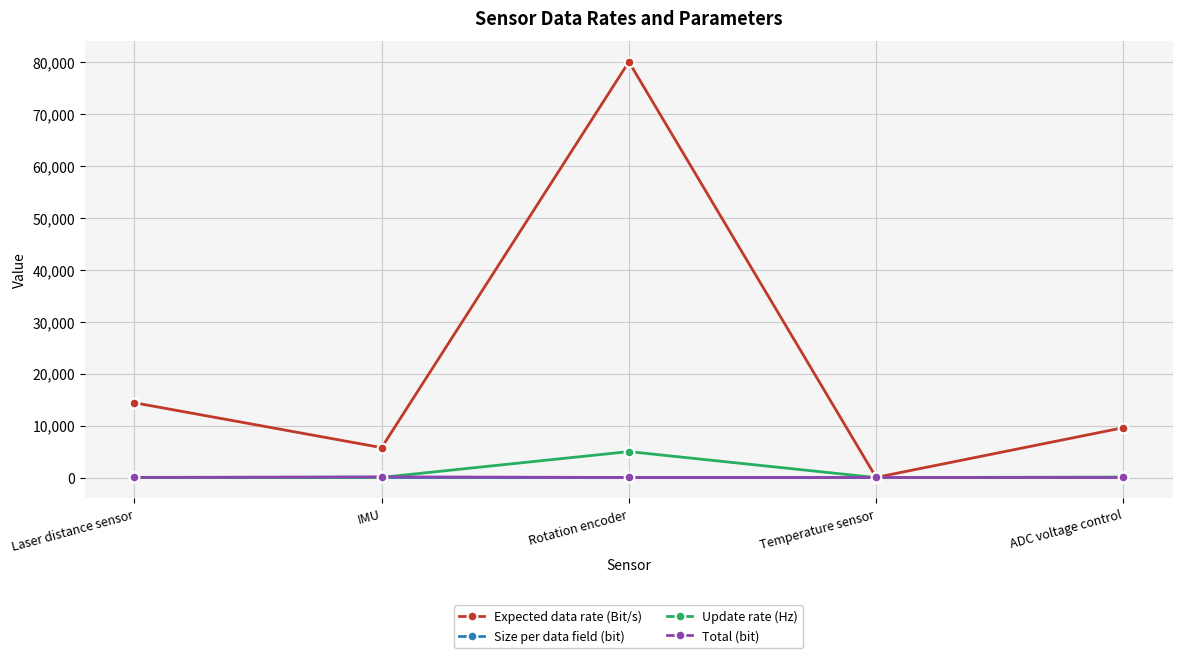

Where is Update rate (Hz) nearest to the value 2501?

ADC voltage control